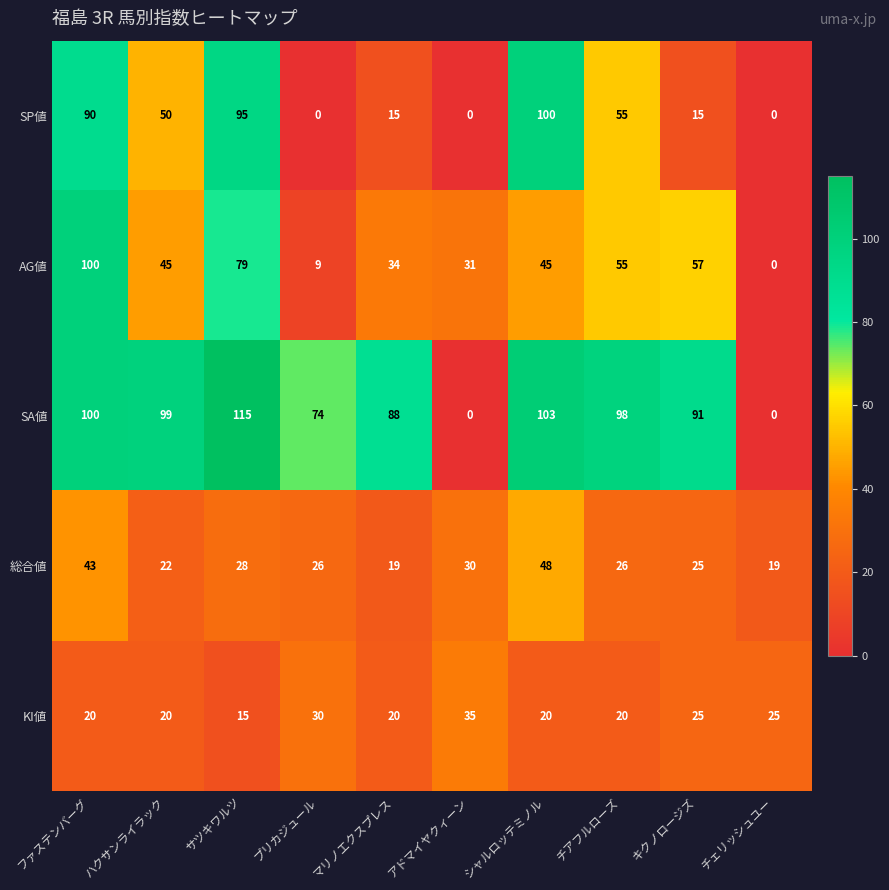

At プリカジュール, list the series in order from smallest to largest.

SP値, AG値, 総合値, KI値, SA値